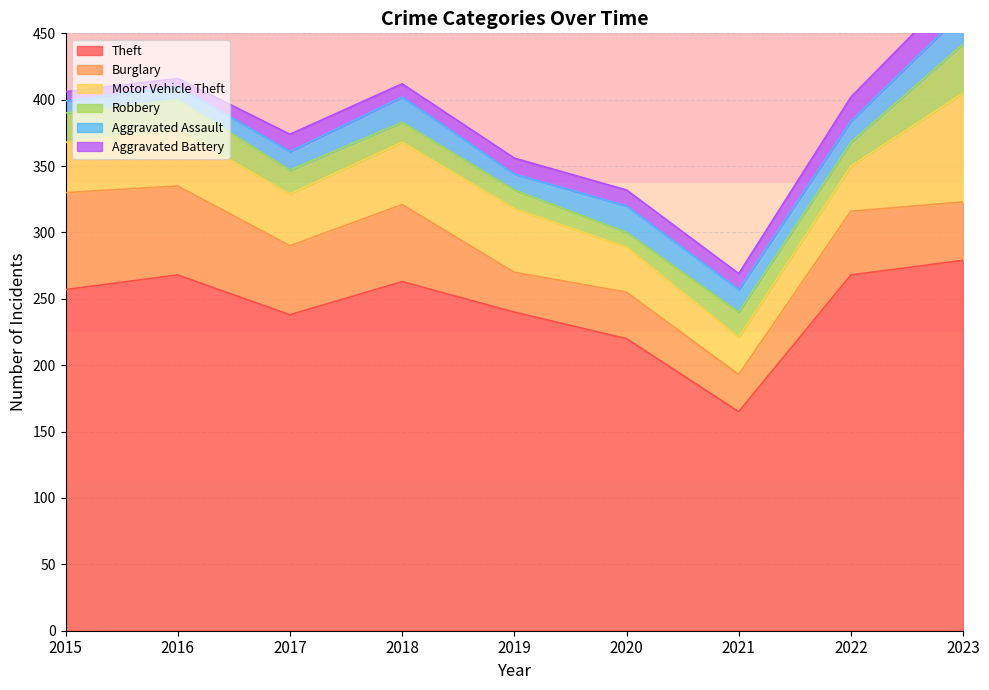

What is the minimum value for Robbery?

11